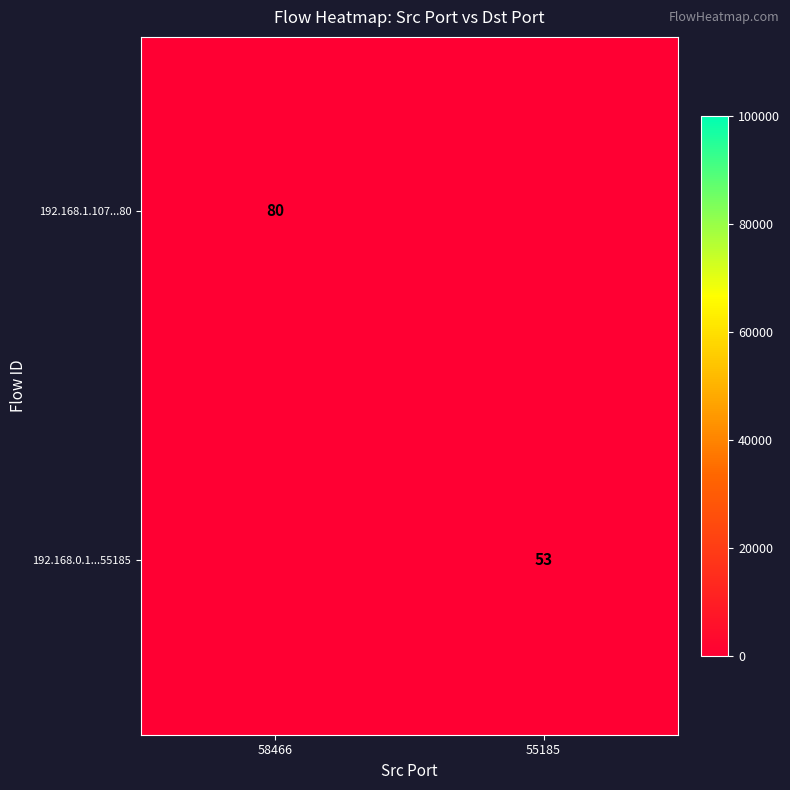

The 192.168.0.1...55185 series shows 89 at 55185. True or false?

False